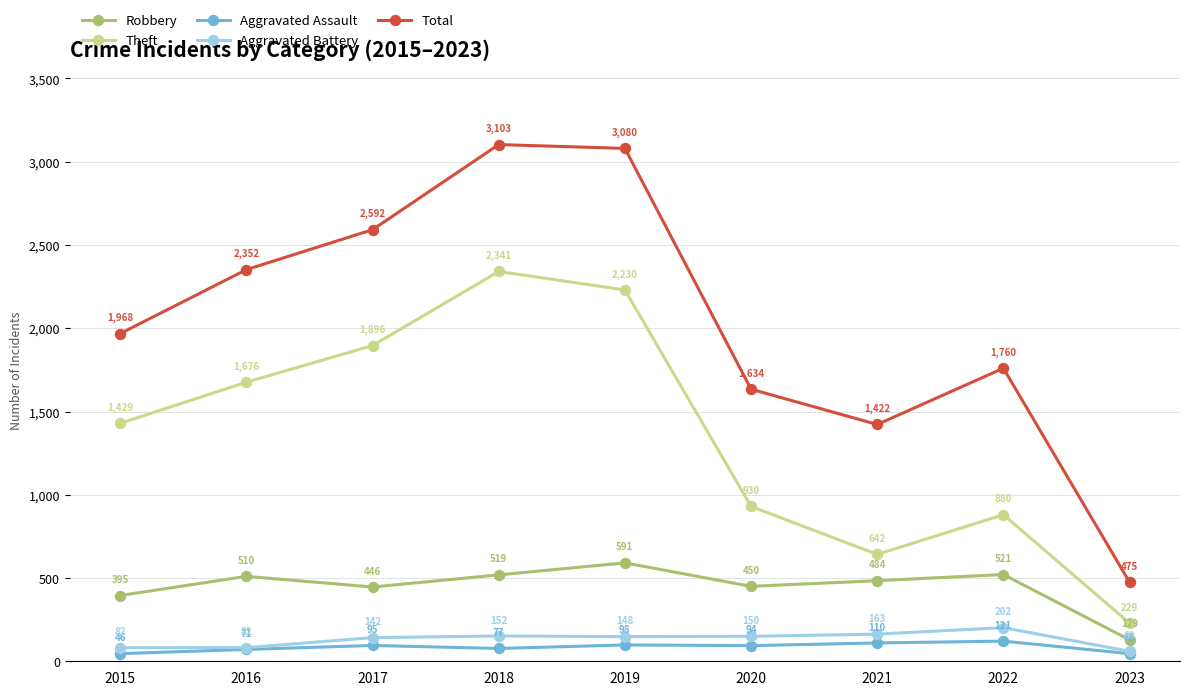

At how many categories does at least one series exceed 2051?

4